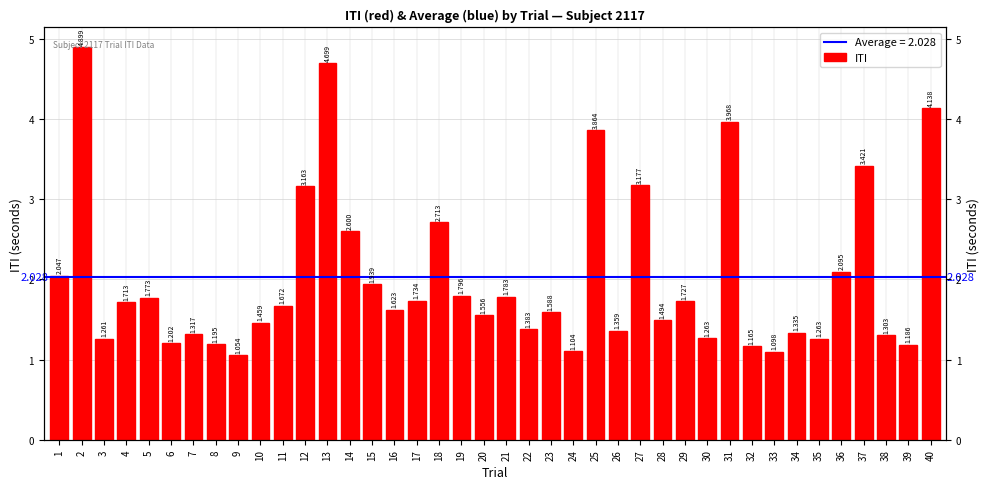

What is the maximum value shown in the chart?

4.9